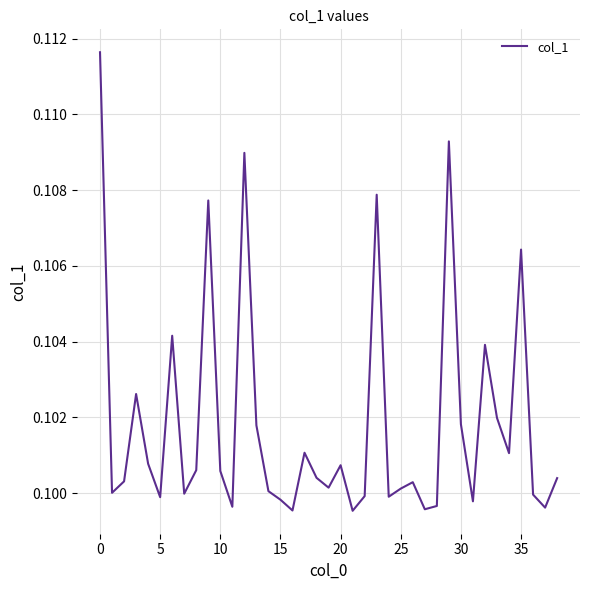

At which label is the value closest to 0?

21